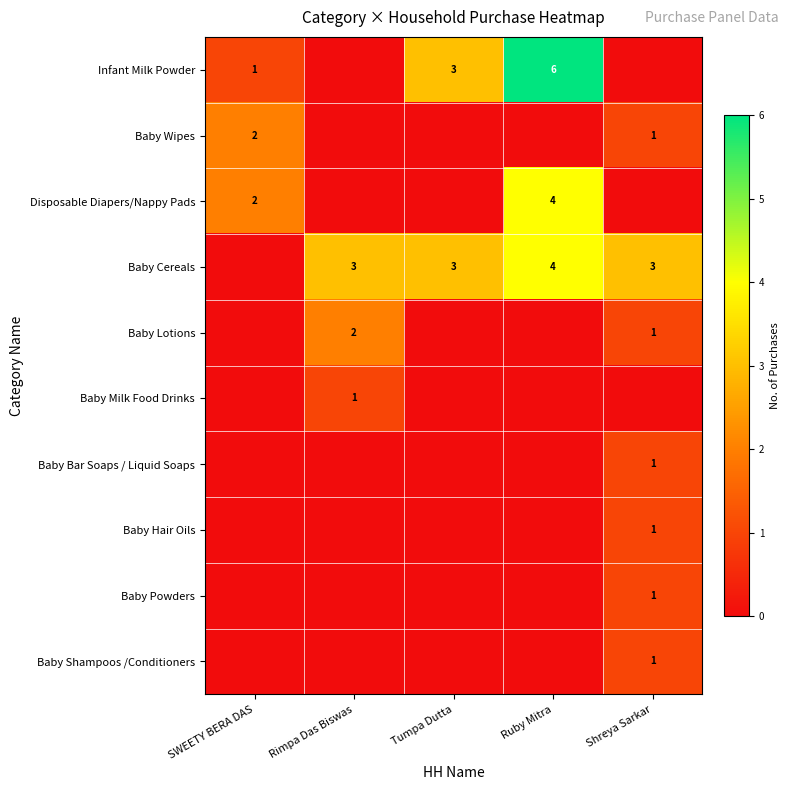

Is it true that Baby Shampoos /Conditioners equals 0 at Shreya Sarkar?

False